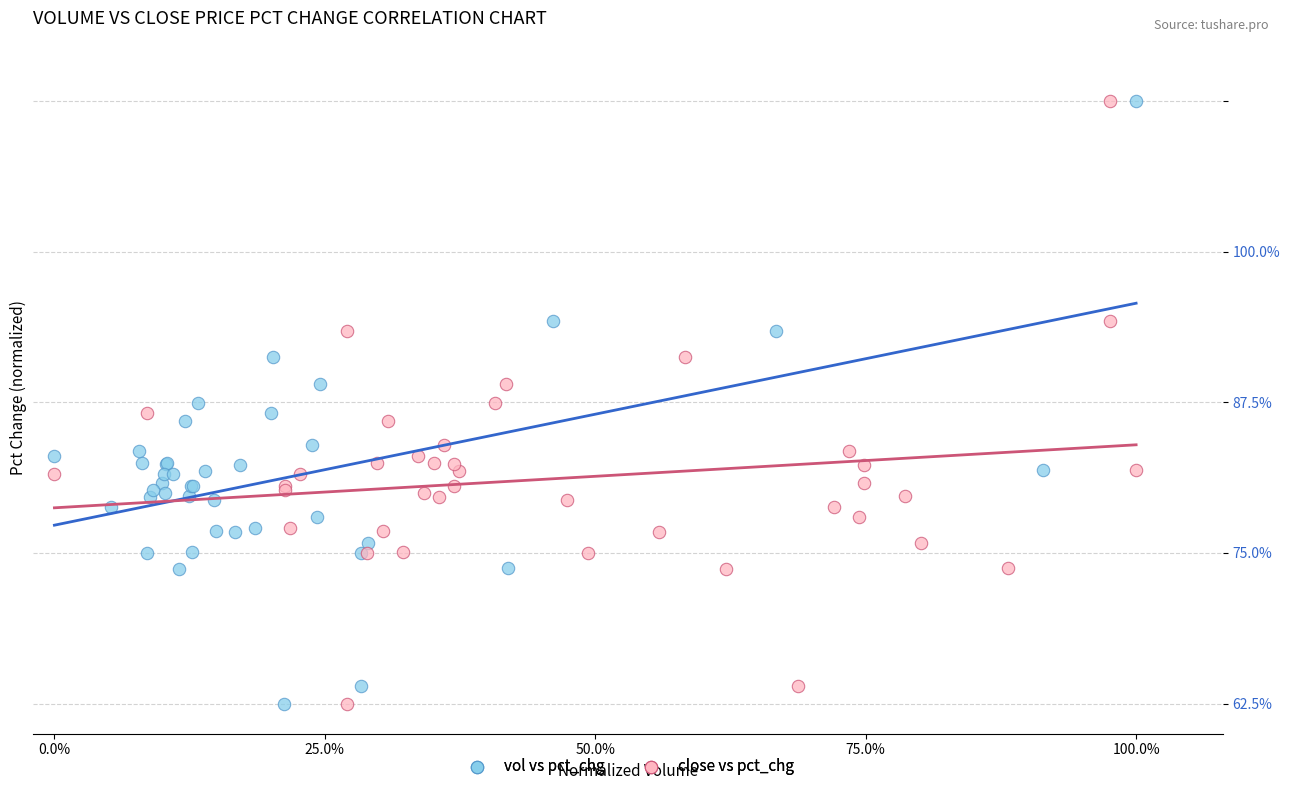

What are all the series names shown in the legend?

vol vs pct_chg, close vs pct_chg